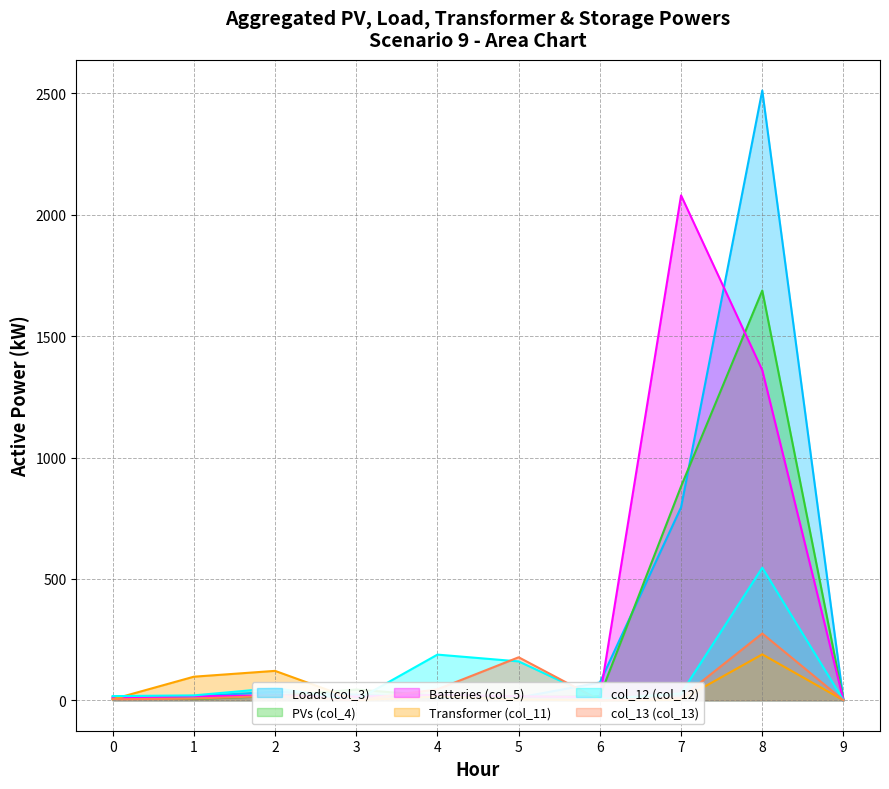

At which label is col_11 closest to 94?

1